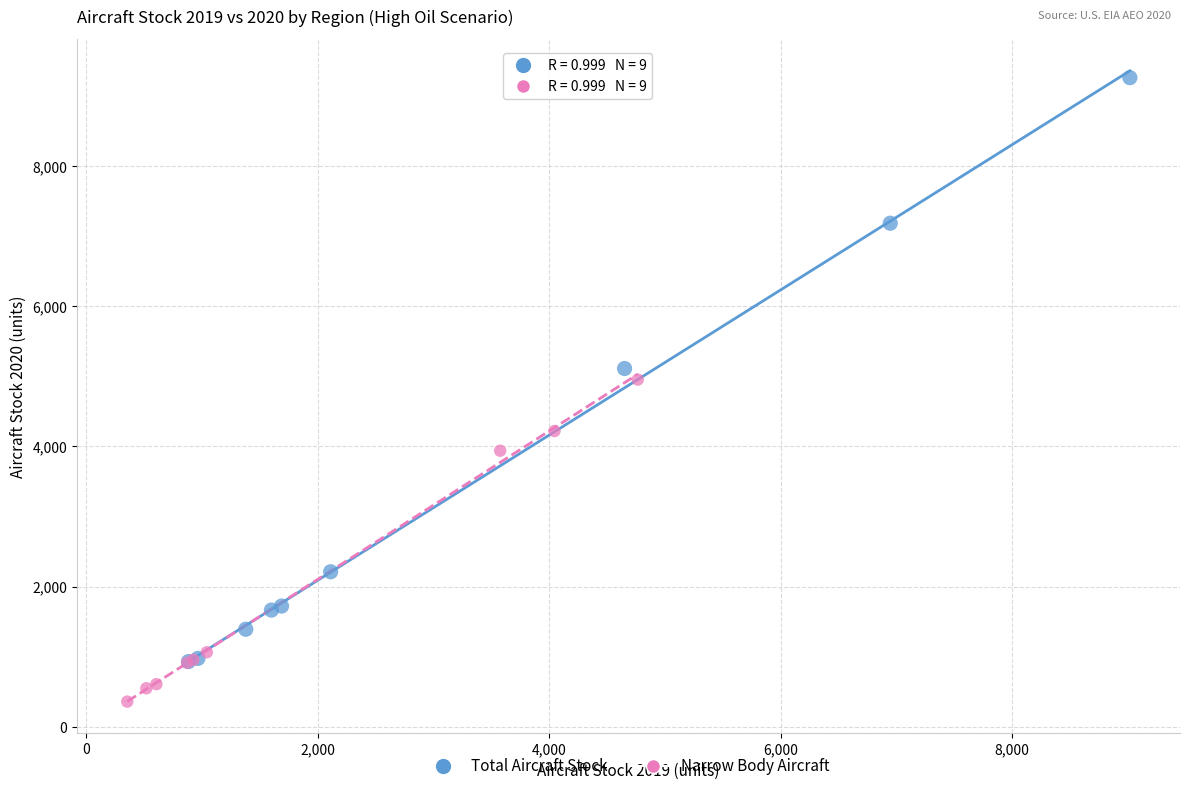

Which series has the largest Y range (max minus min)?

Total Aircraft Stock